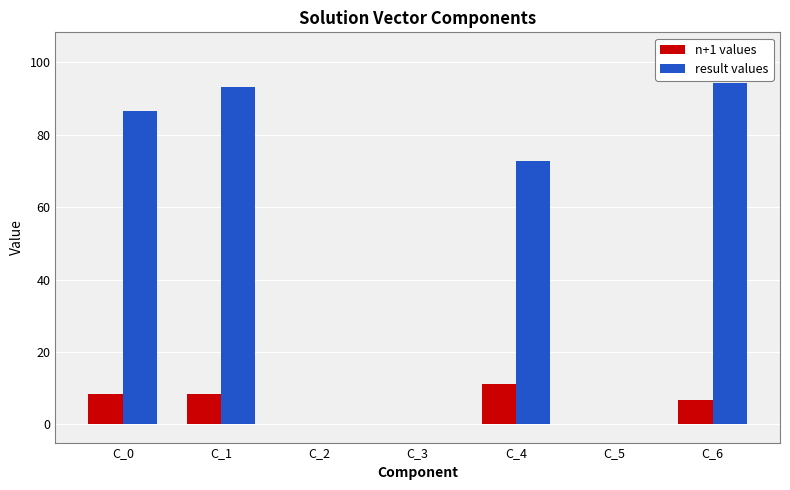

What is the total value across all series at C_0?

94.8